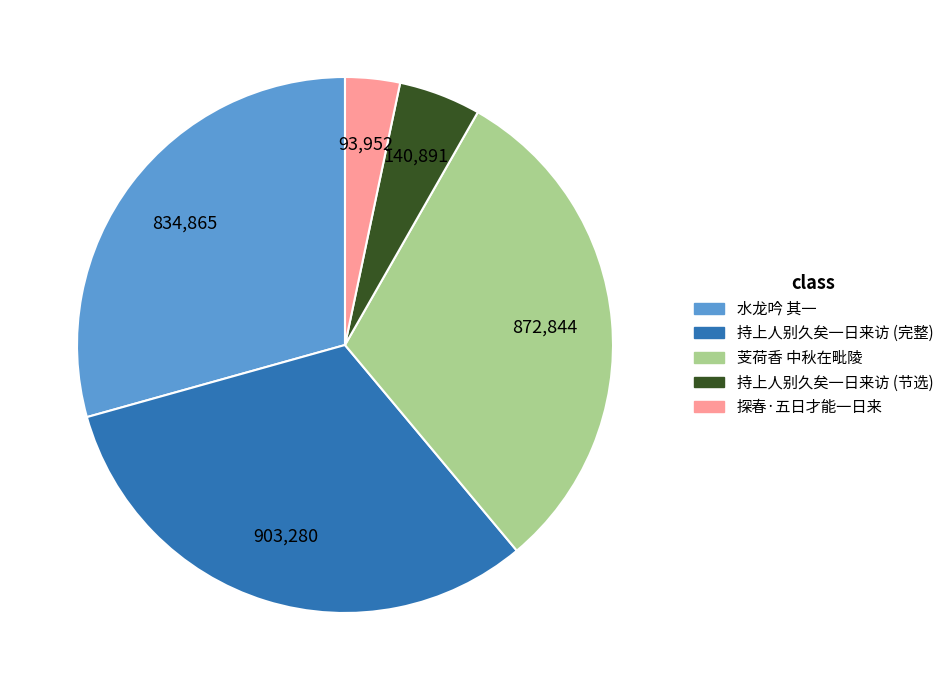

What is the smallest slice in the pie chart?

探春·五日才能一日来